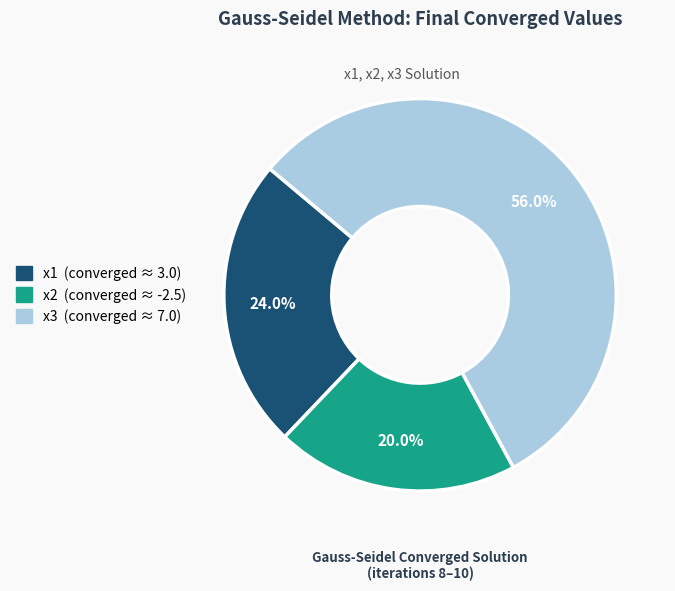

Approximately how many times larger is the value at x1 compared to x3?

0.4